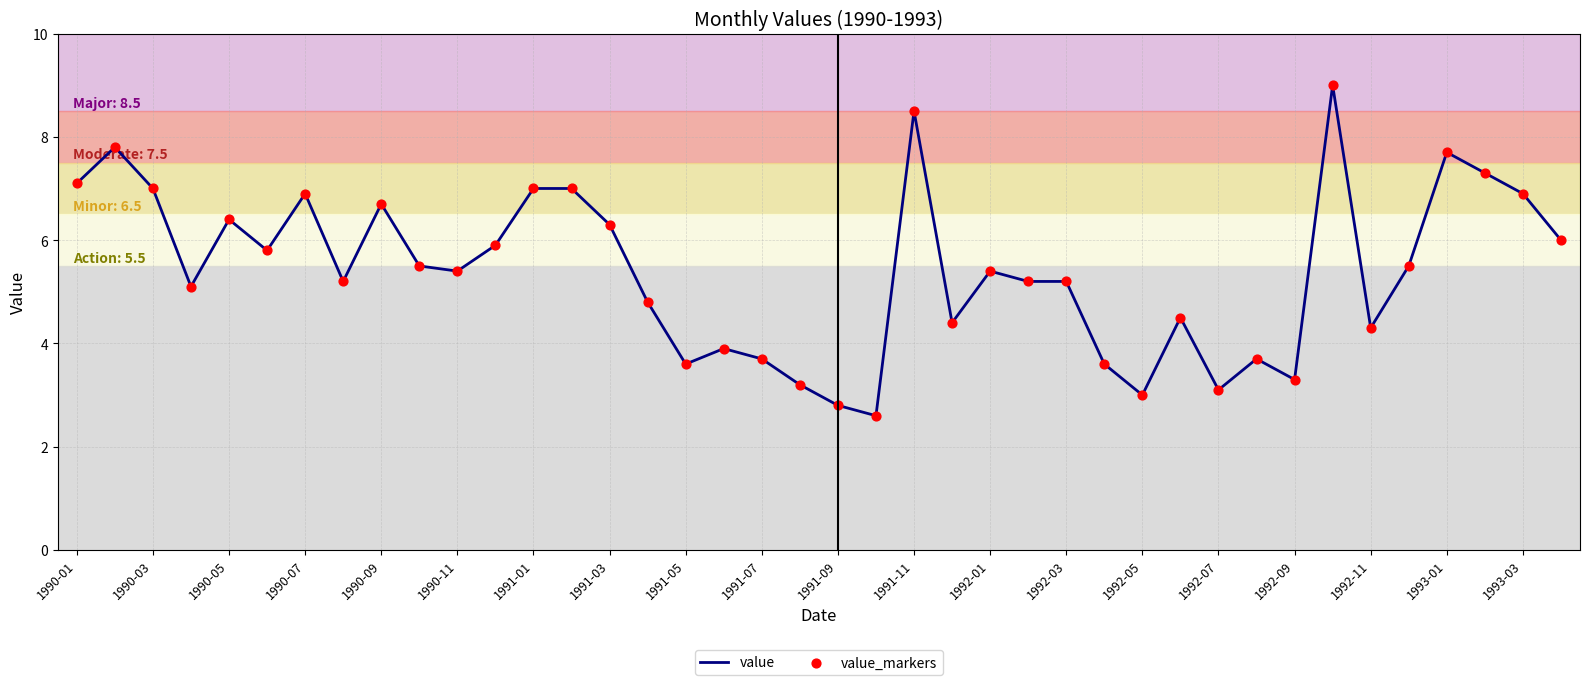

What is the minimum value shown in the chart?

2.6